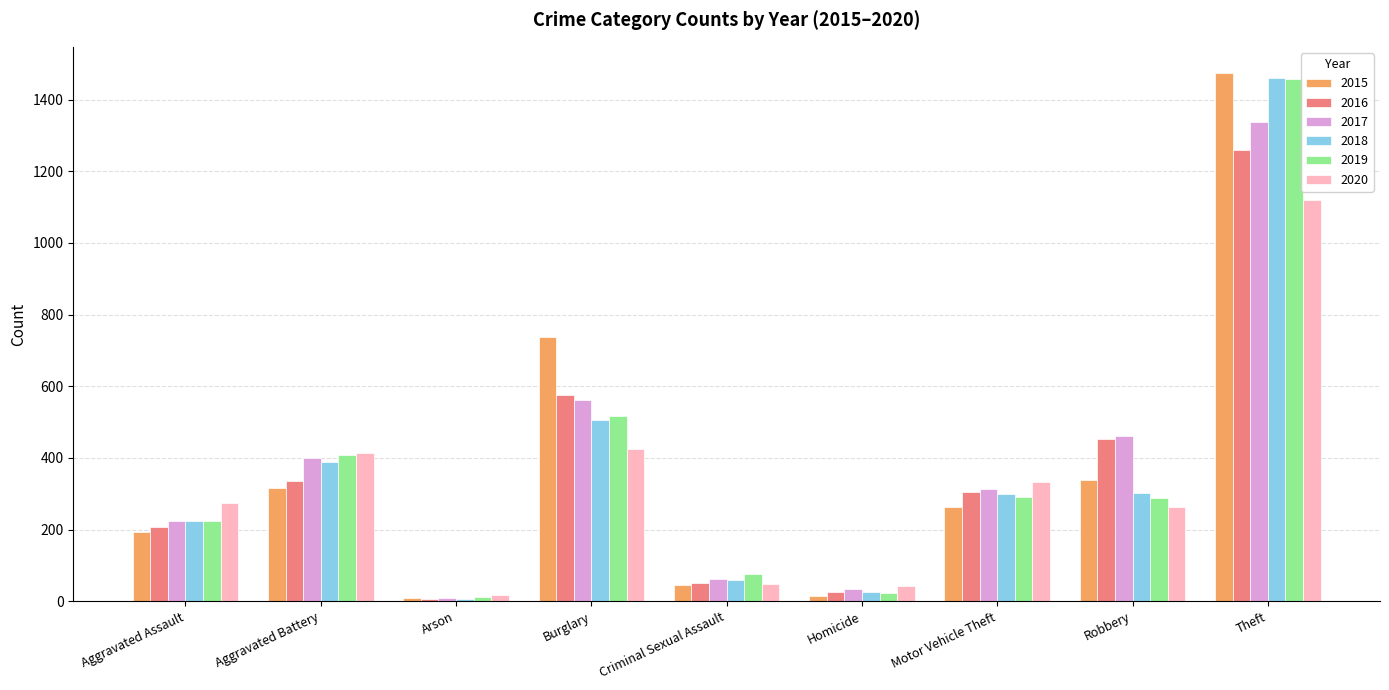

How many data points does each series have?

9